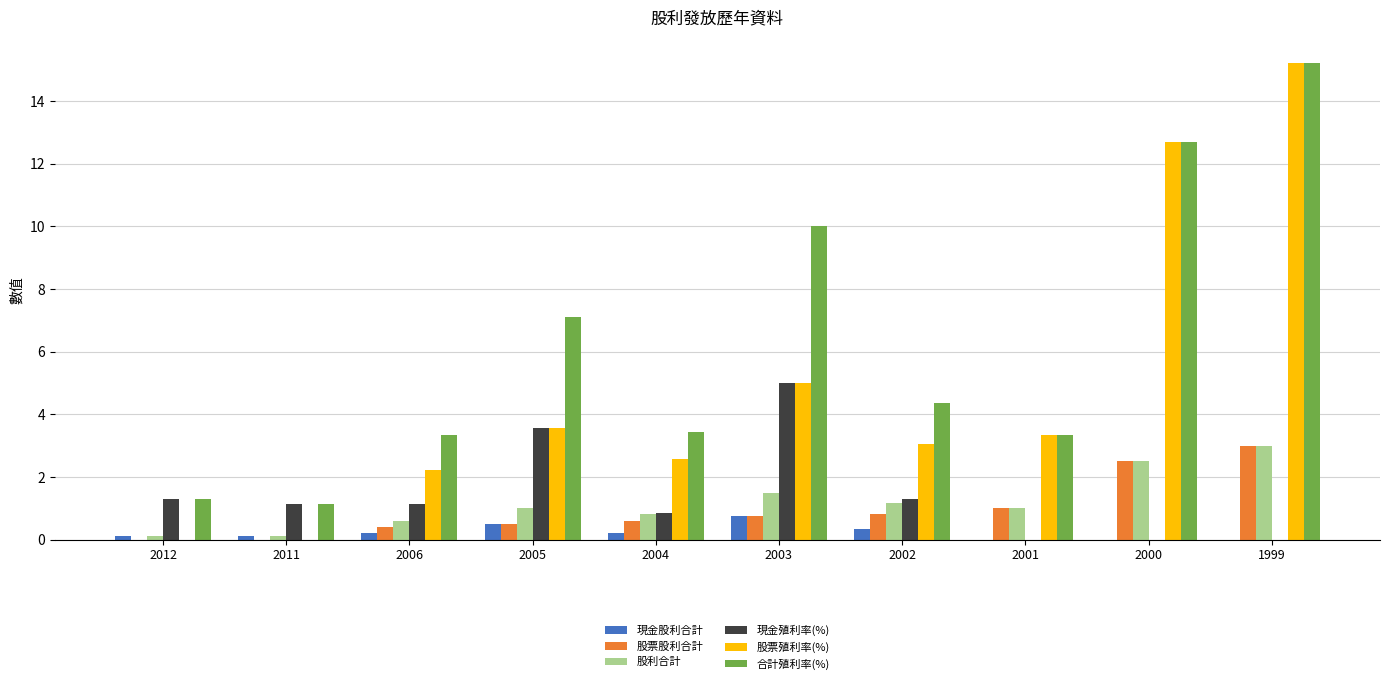

What is the sum of the 合計殖利率(%) values at 2002 and 2005?

11.5